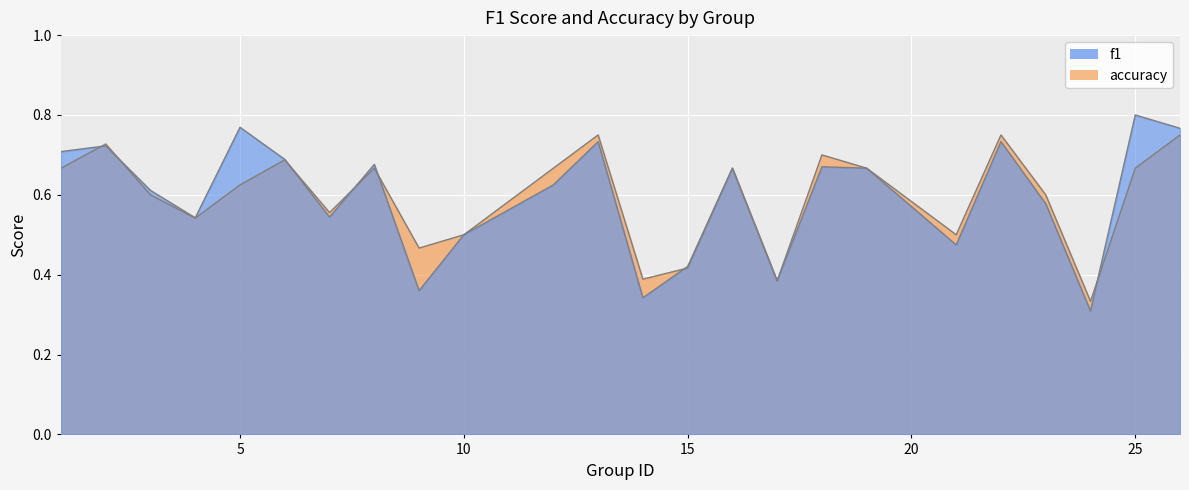

Reading right to left, transcribe all the data shown in this chart.

f1: 26=0.8	25=0.8	24=0.3	23=0.6	22=0.7	21=0.5	19=0.7	18=0.7	17=0.4	16=0.7	15=0.4	14=0.3	13=0.7	12=0.6	10=0.5	9=0.4	8=0.7	7=0.5	6=0.7	5=0.8	4=0.5	3=0.6	2=0.7	1=0.7
accuracy: 26=0.8	25=0.7	24=0.3	23=0.6	22=0.8	21=0.5	19=0.7	18=0.7	17=0.4	16=0.7	15=0.4	14=0.4	13=0.8	12=0.7	10=0.5	9=0.5	8=0.7	7=0.6	6=0.7	5=0.6	4=0.5	3=0.6	2=0.7	1=0.7